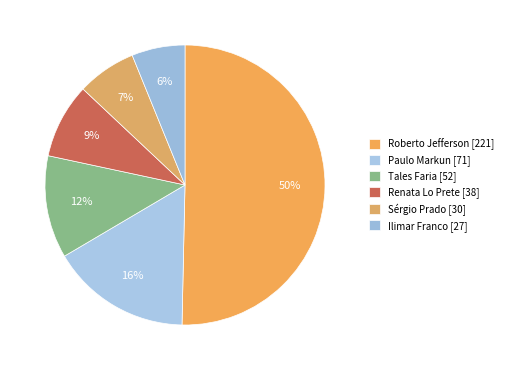

Does Roberto Jefferson represent more than half of the total?

Yes